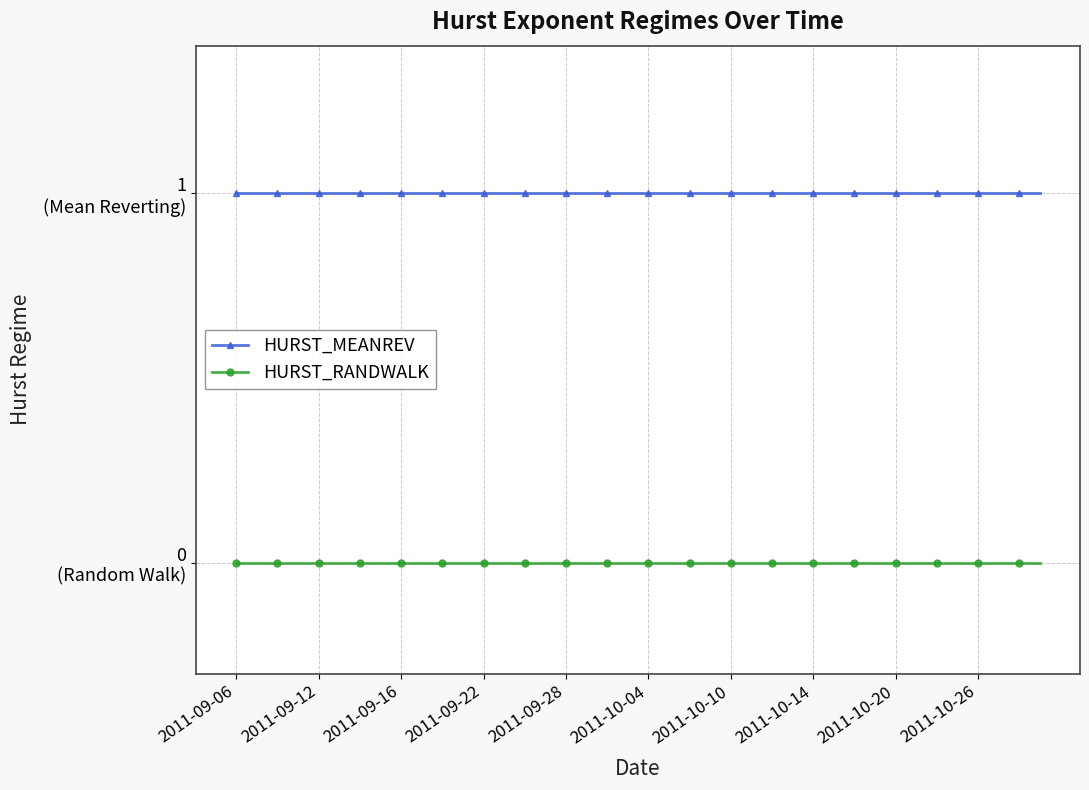

What are all the series names shown in the legend?

HURST_MEANREV, HURST_RANDWALK